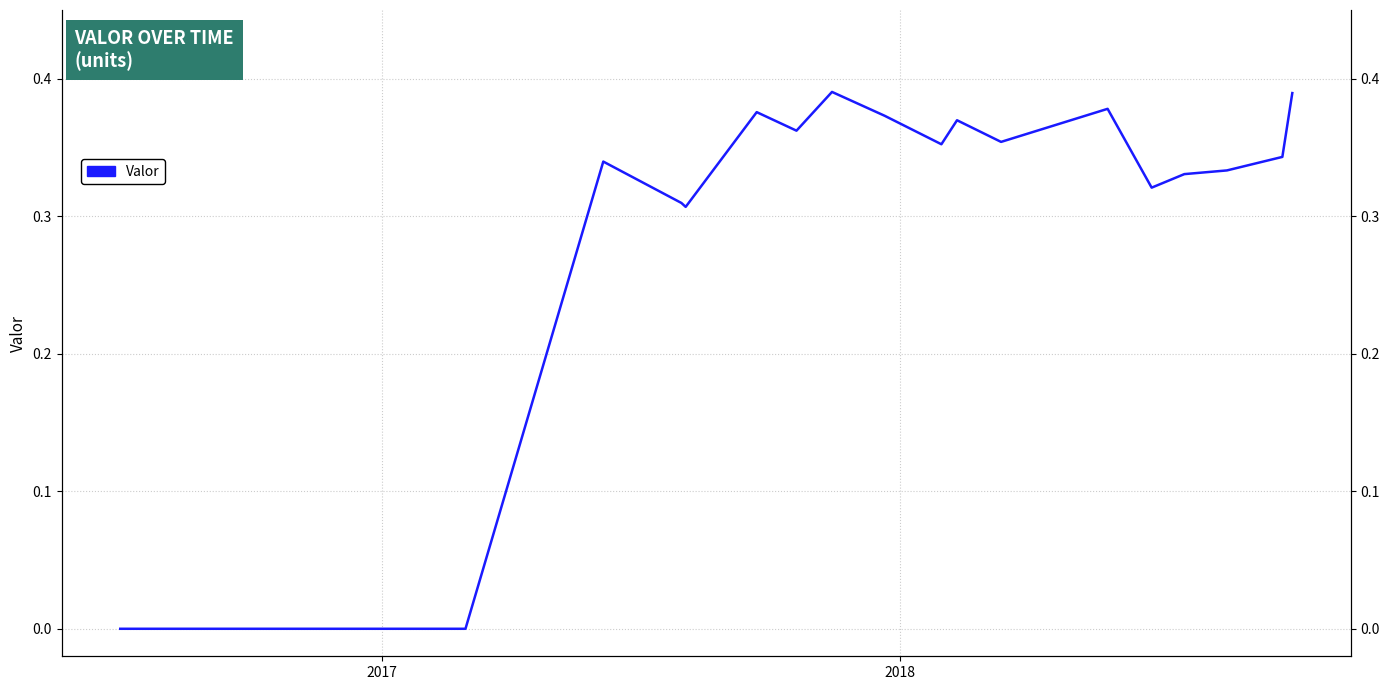

What is the difference between the maximum and minimum values?

0.4